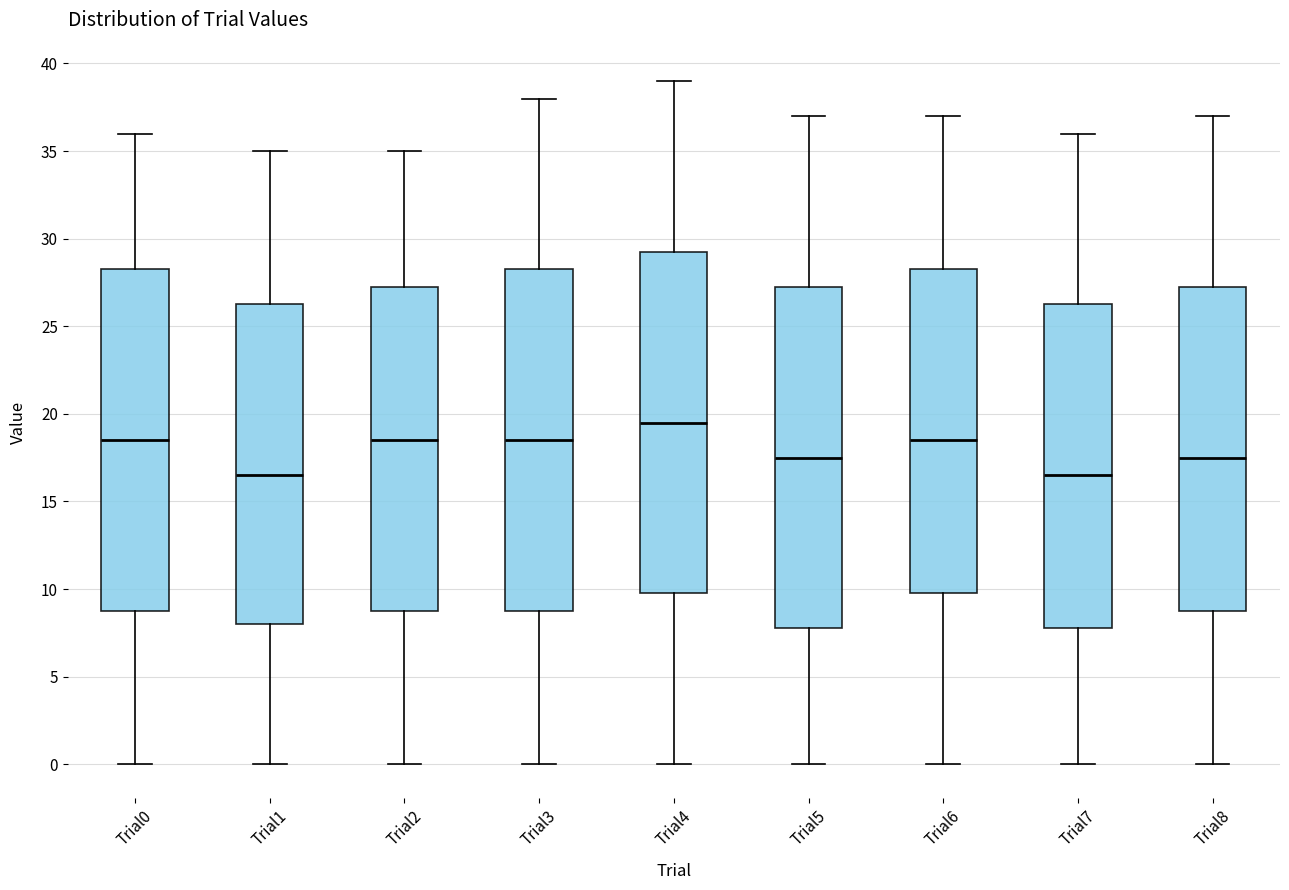

Which box's median line is the highest?

Trial4